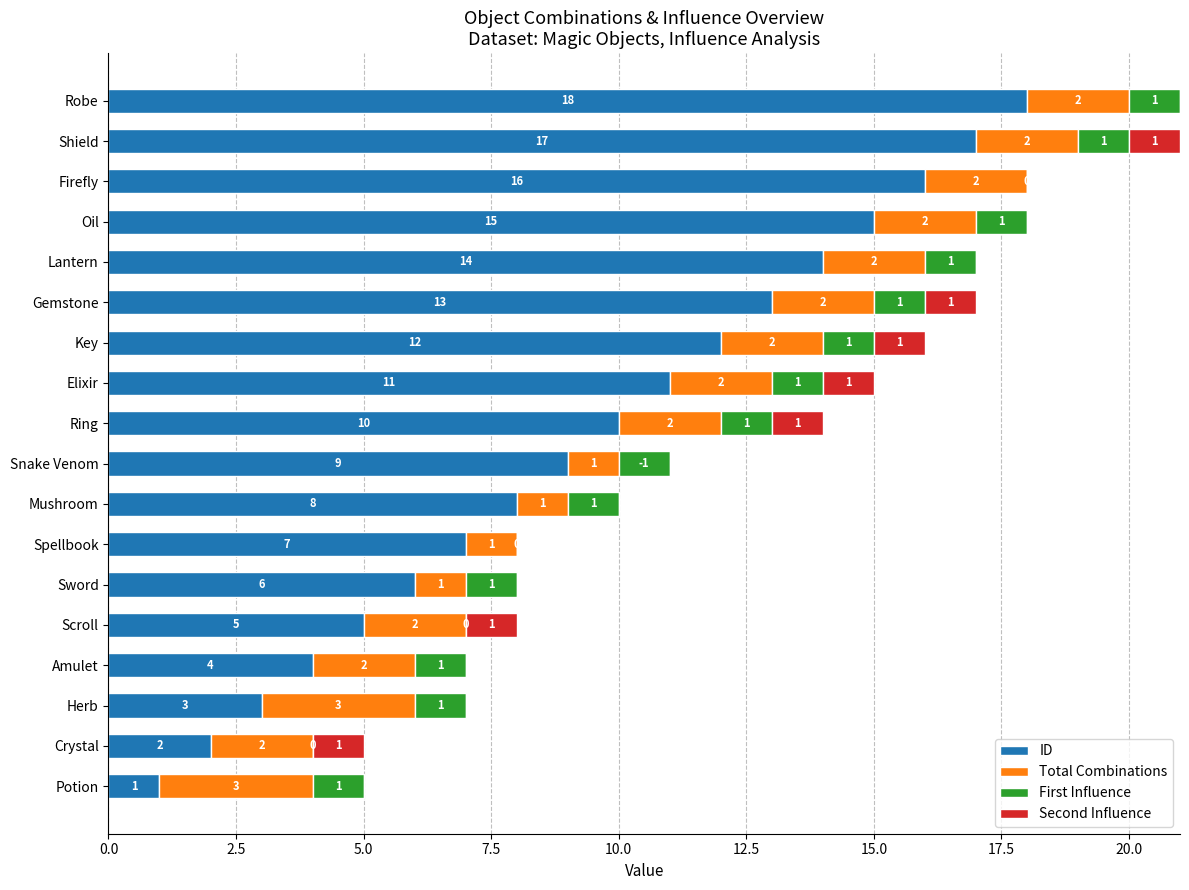

What is the total value across all series at Amulet?

7